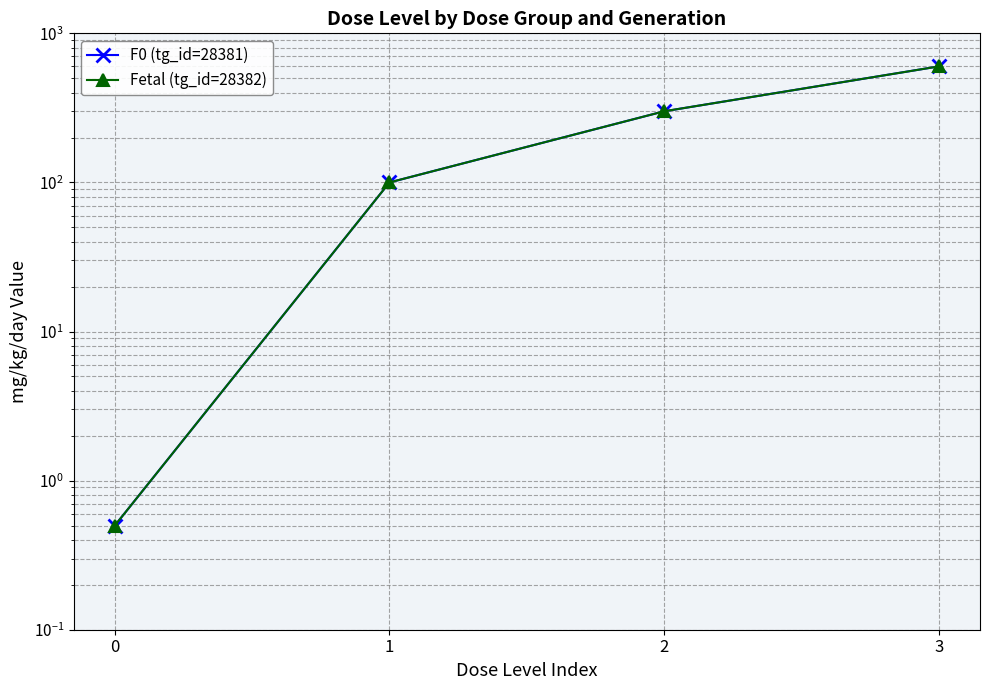

Reading left to right, extract all data points from this chart.

F0 (tg_id=28381): 0=0.5	1=100.0	2=300.0	3=600.0
Fetal (tg_id=28382): 0=0.5	1=100.0	2=300.0	3=600.0